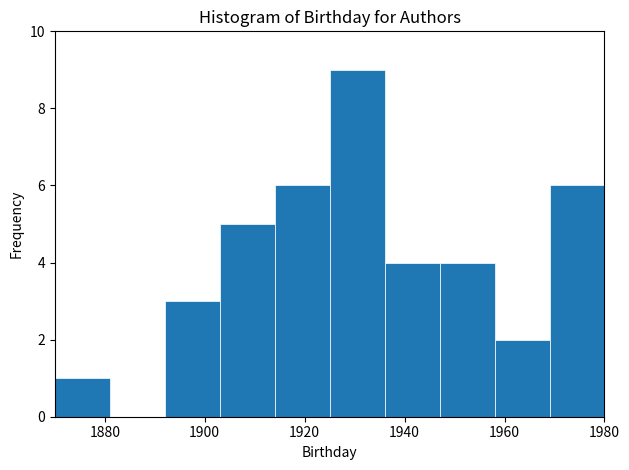

How tall is the bar that spans 1903 to 1914 on the x-axis? Neither the bar edges nor the heights are printed on the chart, so give them approximately, as read against the axes.

5